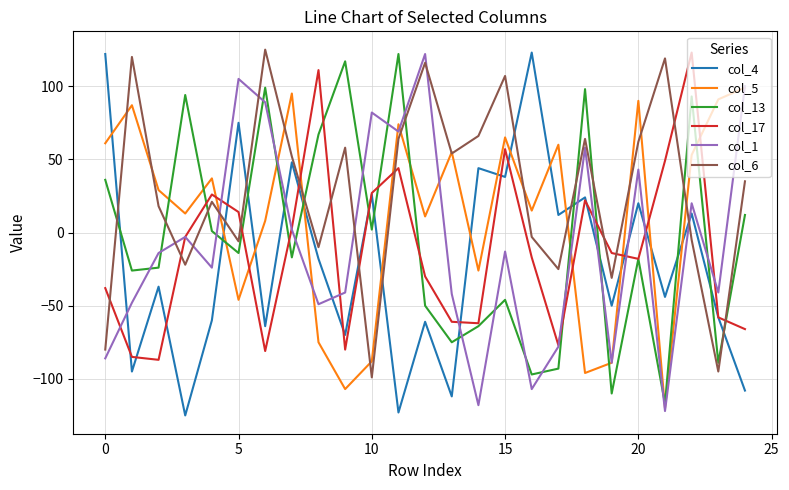

What is the minimum value shown in the chart?

-125